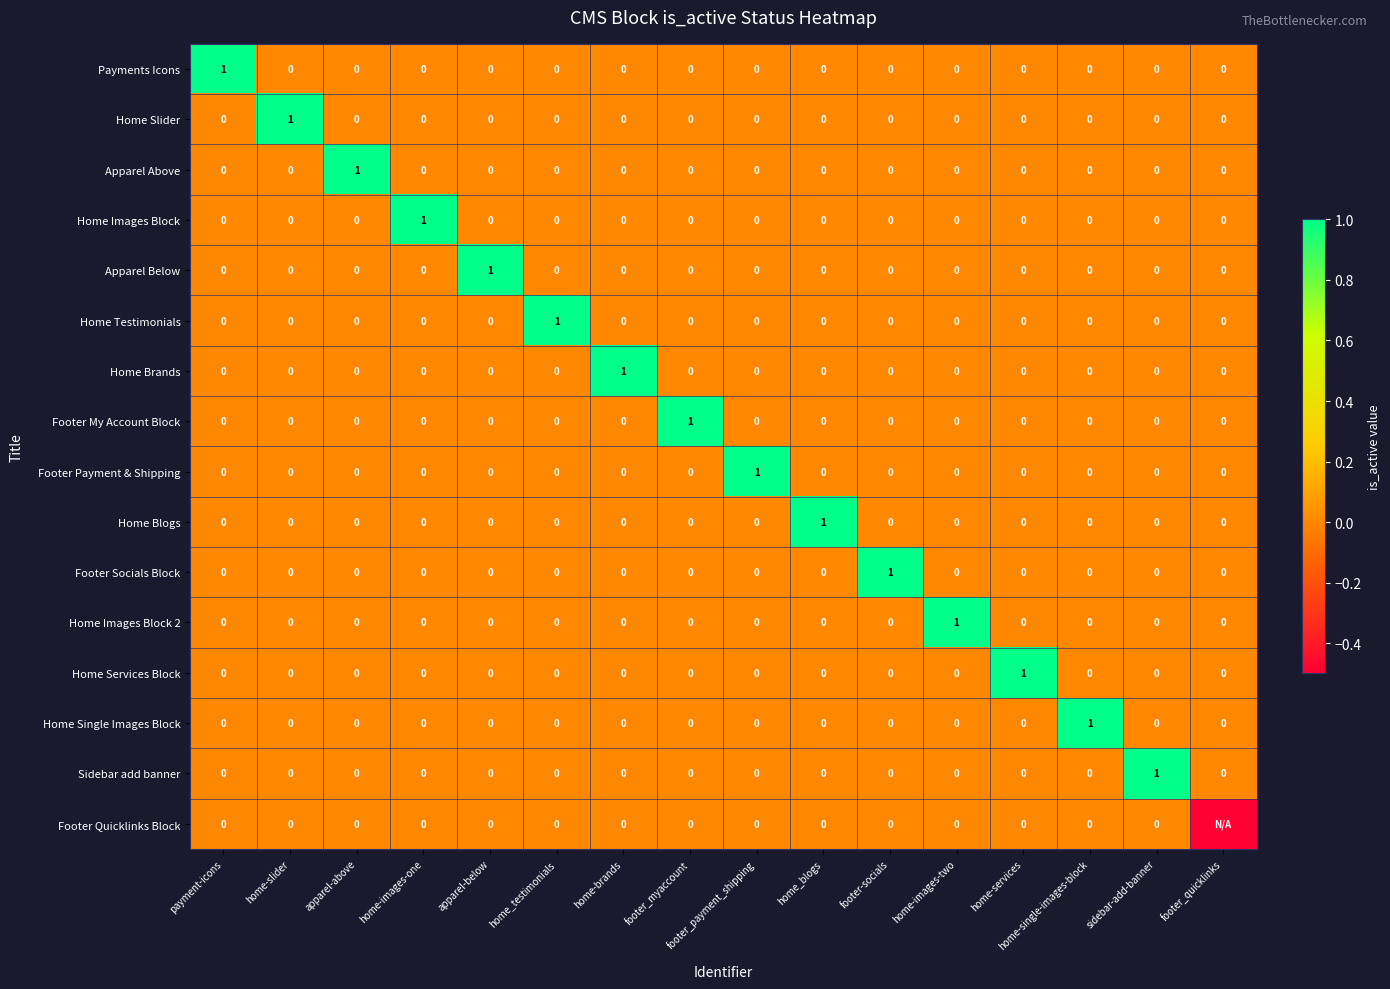

What is the difference between the maximum and second lowest values in the Home Services Block series?

1.0